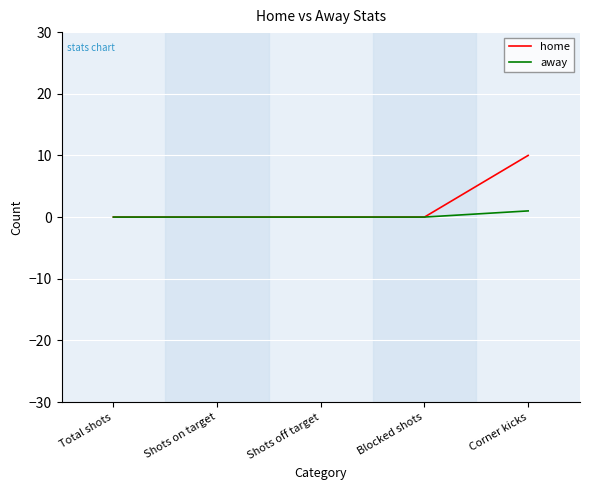

At how many categories does at least one series exceed 3?

1